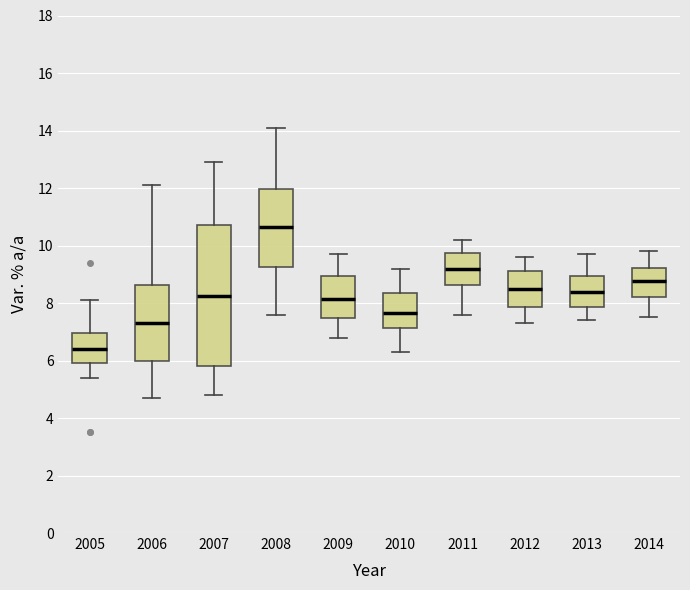

Reading left to right, transcribe this box plot: for each box, give where its median line is, the range the box spans, and where its two whiskers end, as read against the y-axis. The values are not printed on the chart, so give them approximately, as read against the axis.

2005: median 6.4, box 6.0 to 7.0, whiskers 5.4 to 8.2
2006: median 7.4, box 6.0 to 8.6, whiskers 4.8 to 12.2
2007: median 8.2, box 5.8 to 10.8, whiskers 4.8 to 13.0
2008: median 10.6, box 9.2 to 12.0, whiskers 7.6 to 14.2
2009: median 8.2, box 7.4 to 9.0, whiskers 6.8 to 9.8
2010: median 7.6, box 7.2 to 8.4, whiskers 6.4 to 9.2
2011: median 9.2, box 8.6 to 9.8, whiskers 7.6 to 10.2
2012: median 8.6, box 7.8 to 9.2, whiskers 7.4 to 9.6
2013: median 8.4, box 7.8 to 9.0, whiskers 7.4 to 9.8
2014: median 8.8, box 8.2 to 9.2, whiskers 7.6 to 9.8